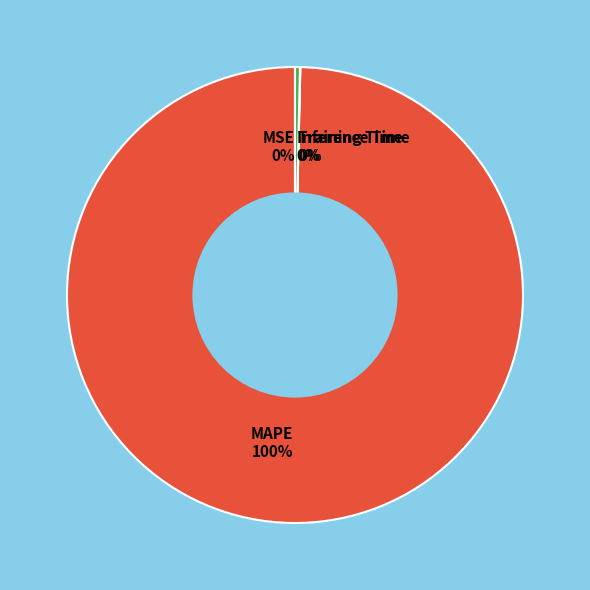

Which category has the biggest portion of the pie?

MAPE